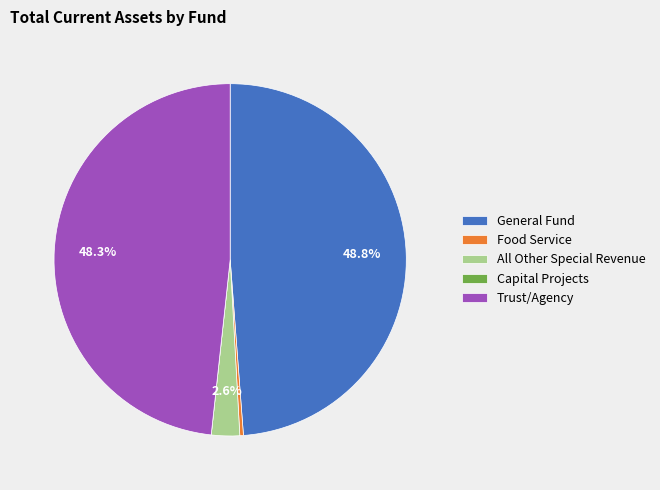

What is the largest slice in the pie chart?

General Fund